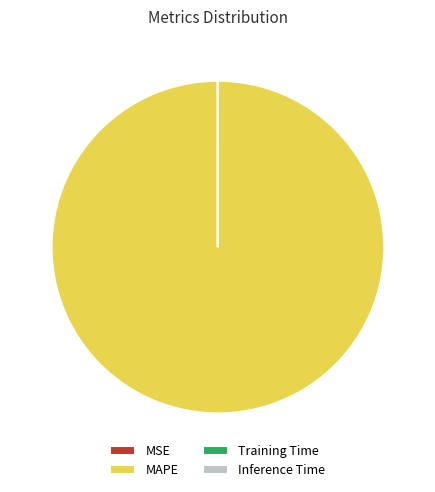

Which slice is the largest?

MAPE